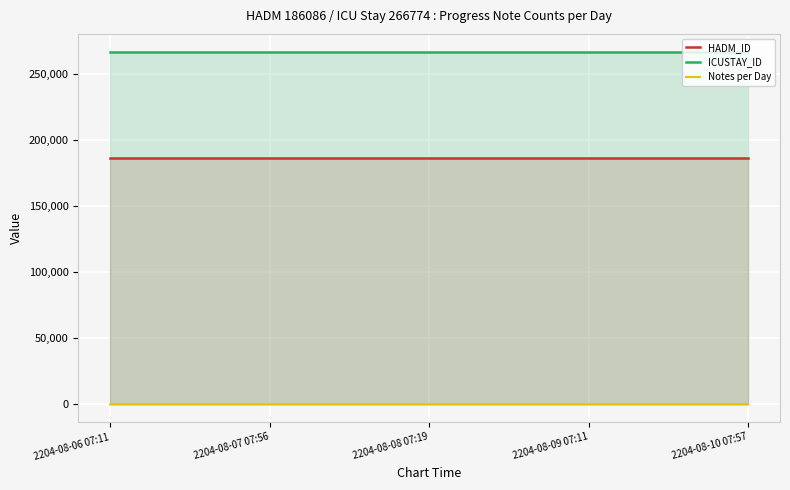

What is the average value of the ICUSTAY_ID series?

266774